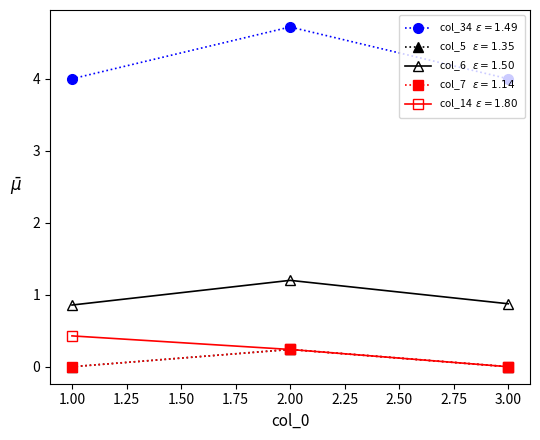

Is this an area chart (filled region under the line)?

No